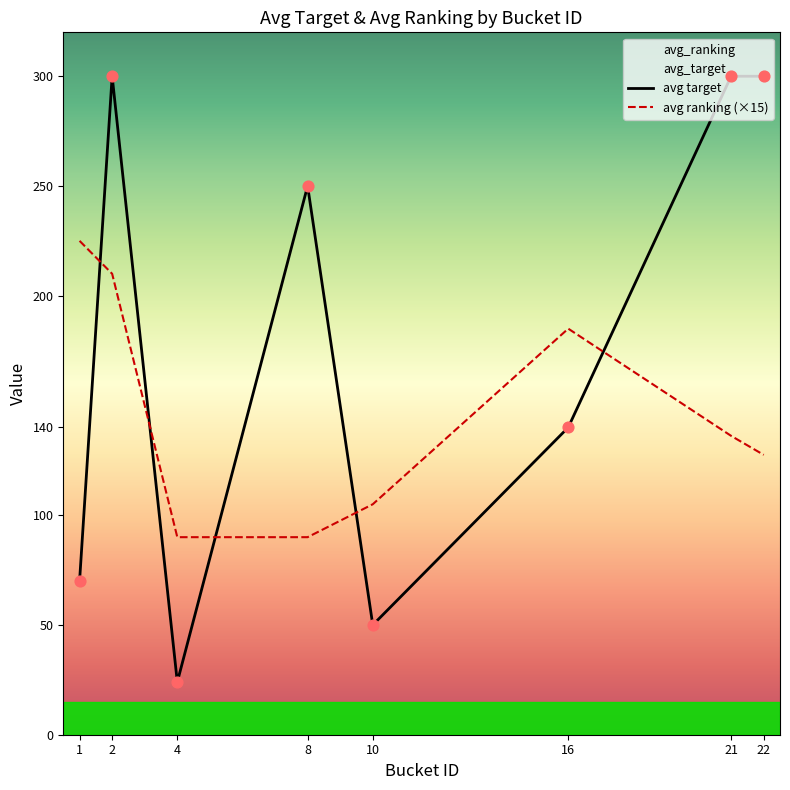

Which series reaches the minimum Y coordinate?

avg target